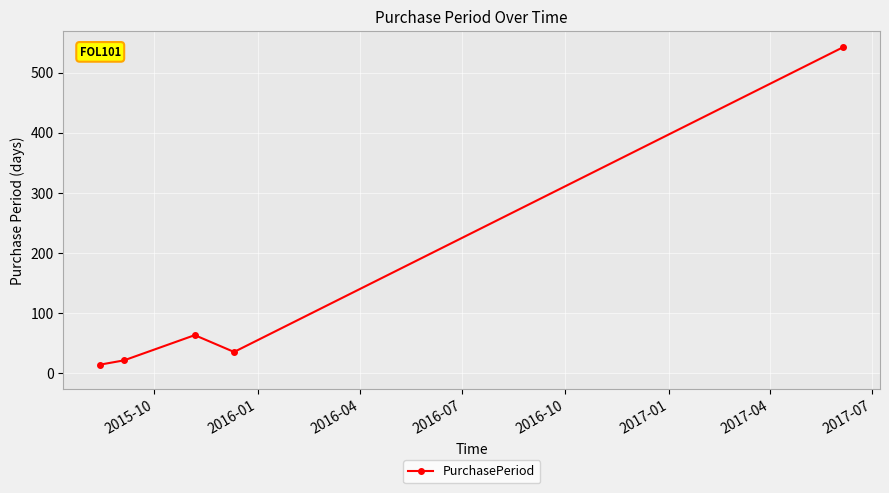

How many lines are shown in the chart?

1